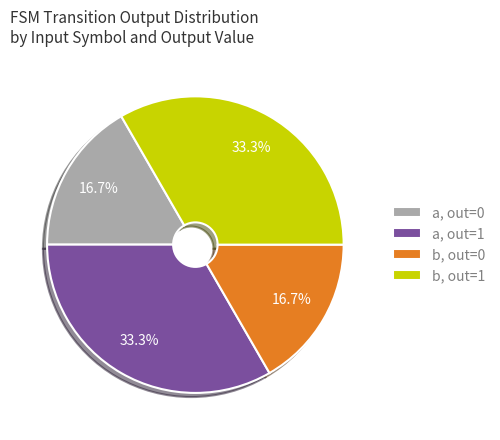

Count the number of slices in the pie.

4